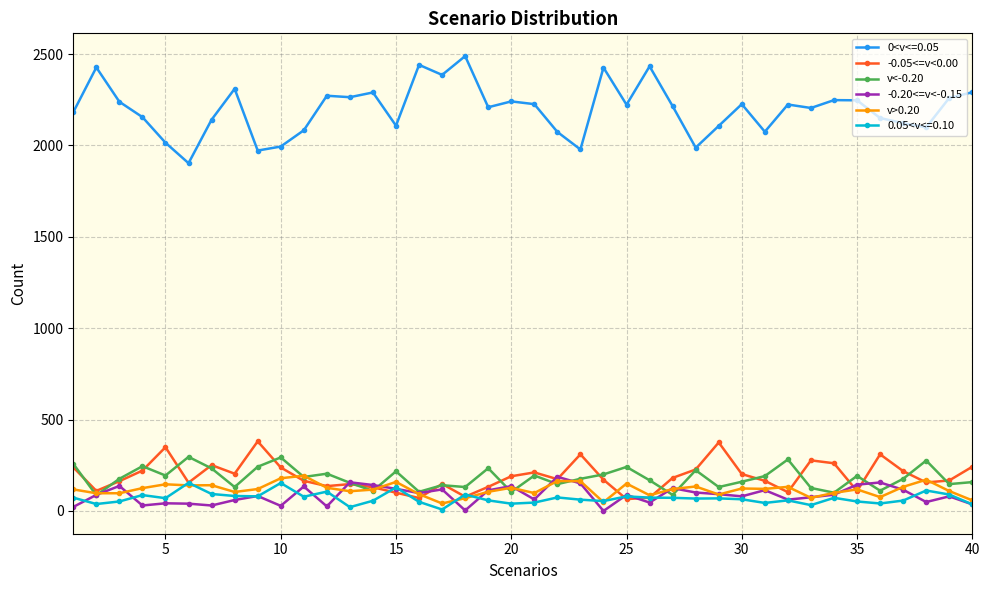

What is the difference between the maximum and minimum values in the v>0.20 series?

152